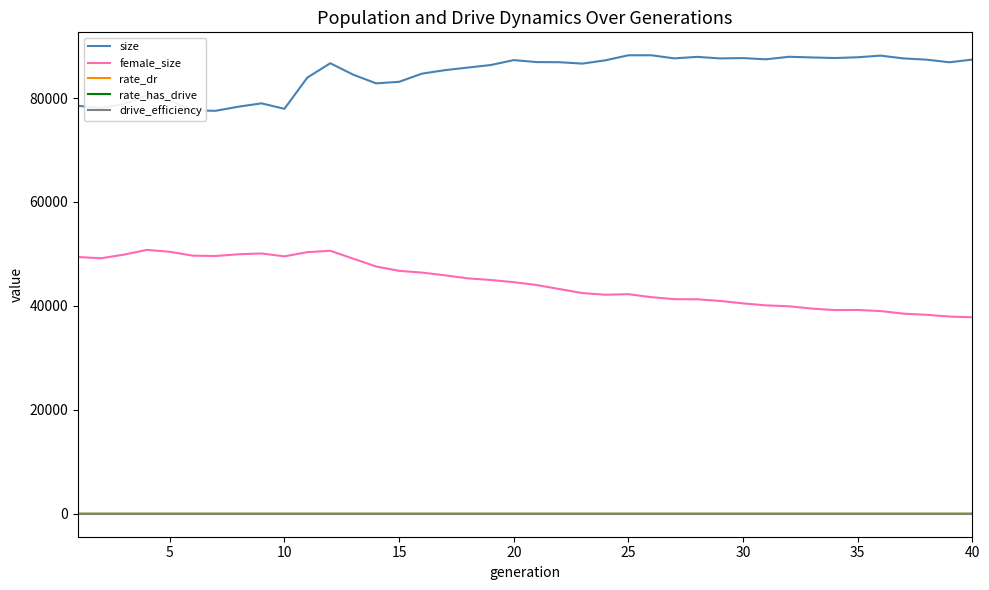

Which series has the largest total across all categories?

size